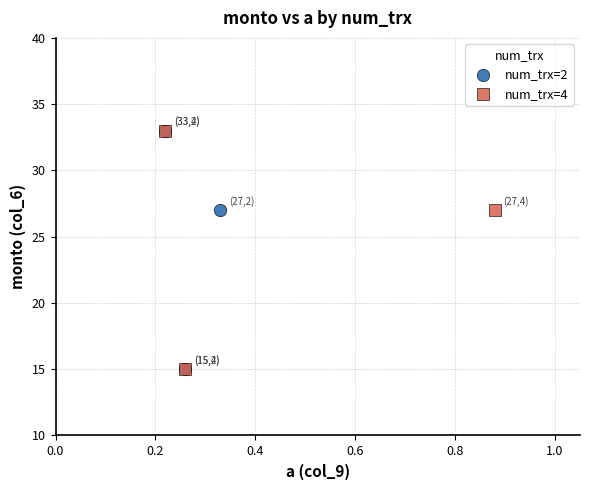

What are all the series names shown in the legend?

num_trx=2, num_trx=4